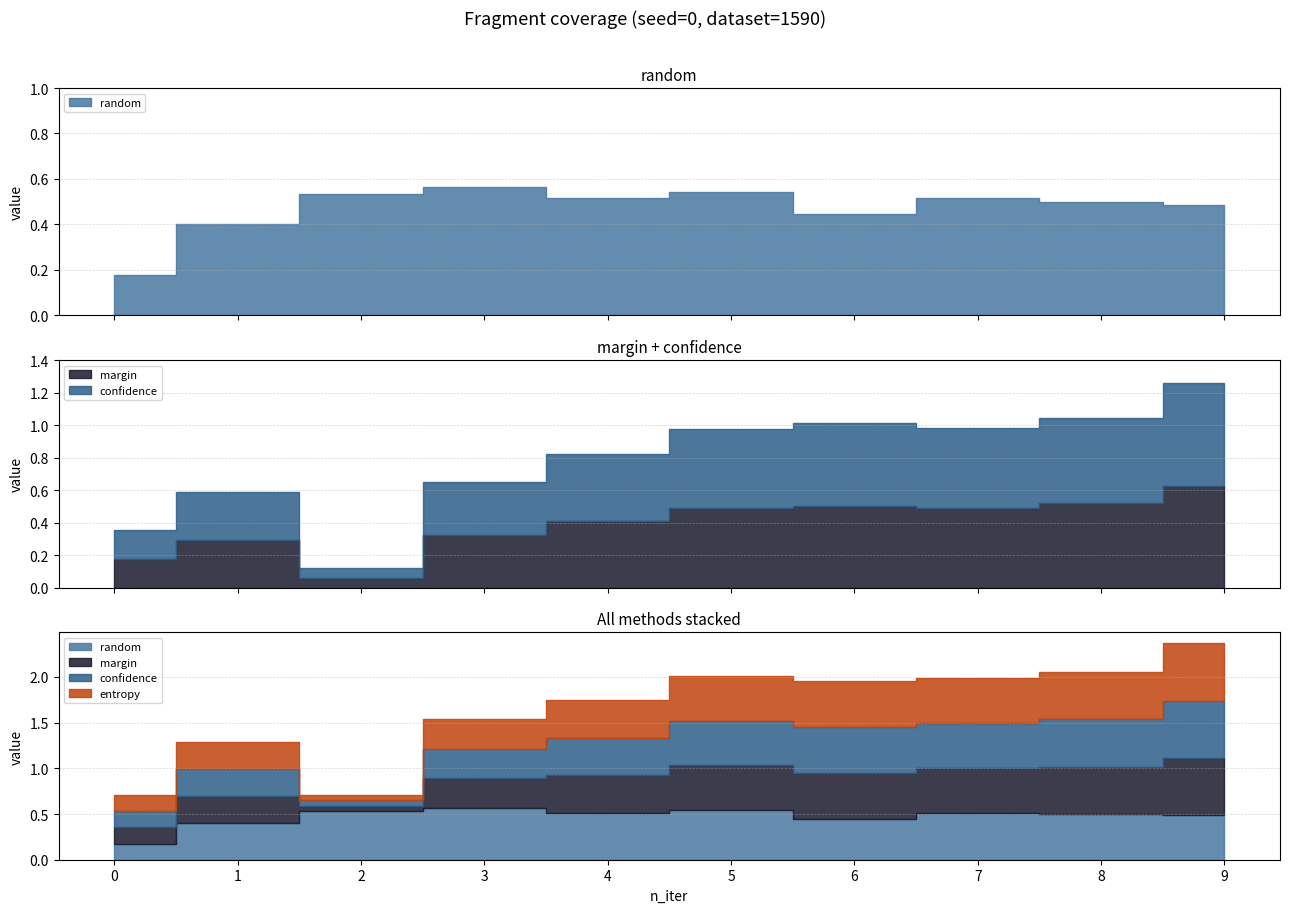

What is the value of the random point at the 4th from the left?

0.6